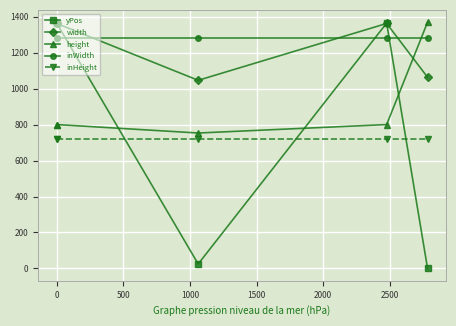

Rank the series at 0 from lowest to highest value.

inHeight, height, inWidth, width, yPos